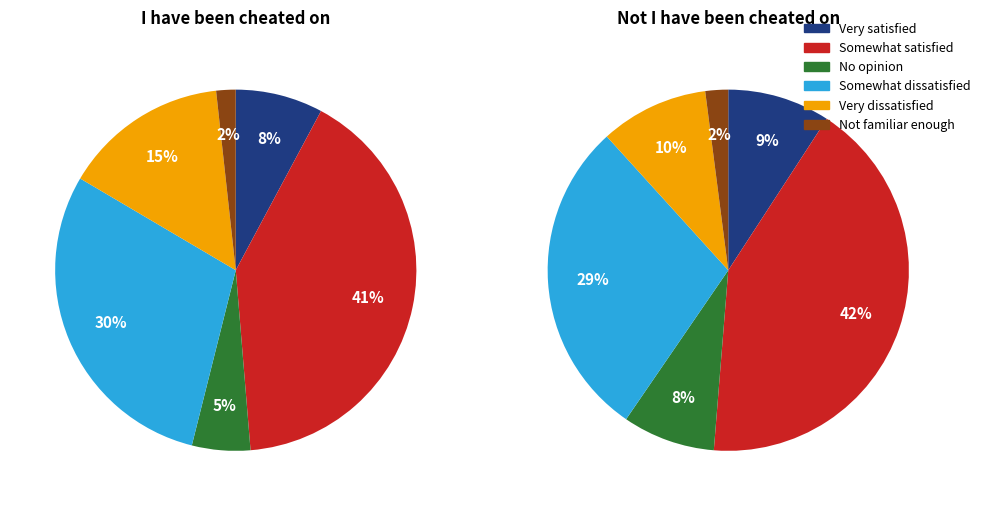

To the nearest percent, what portion does Very dissatisfied represent?

15%